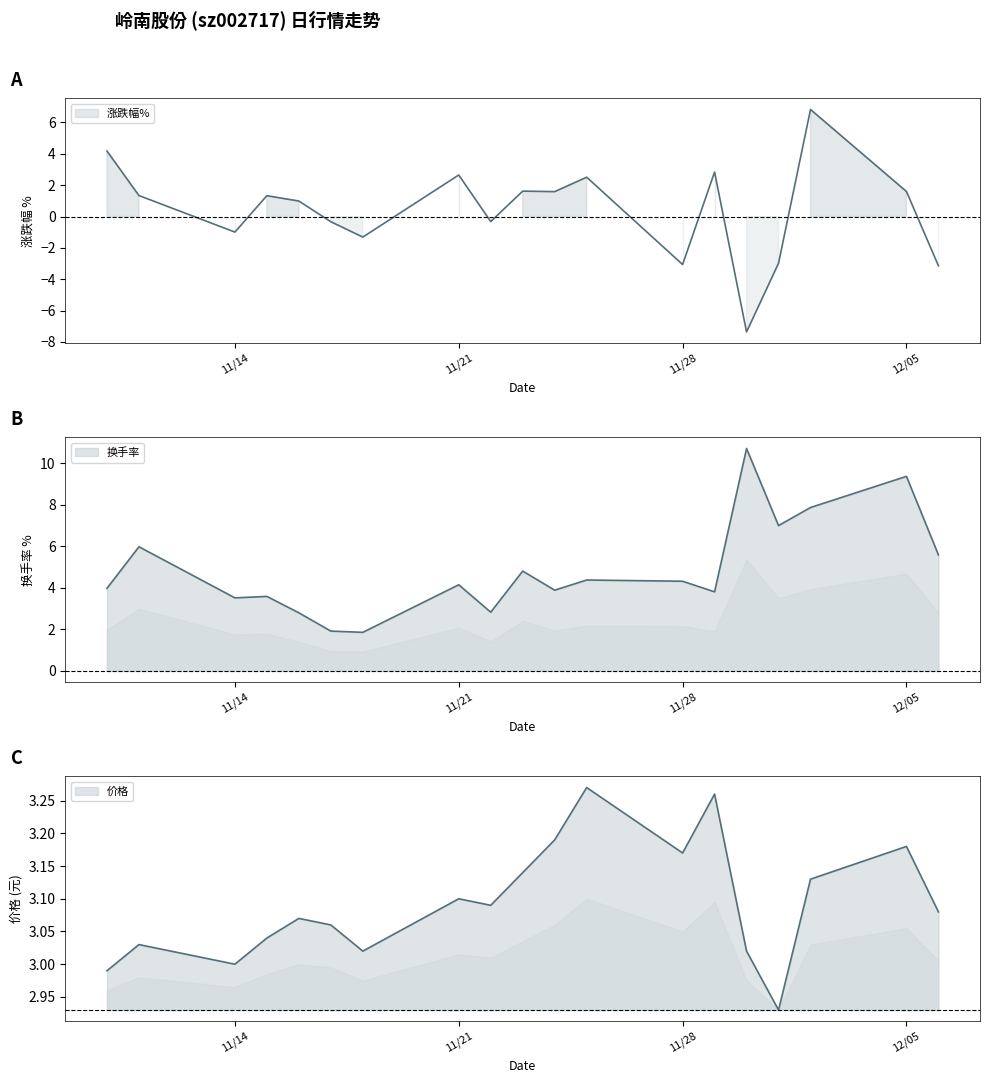

At how many categories does at least one series exceed -6?

19